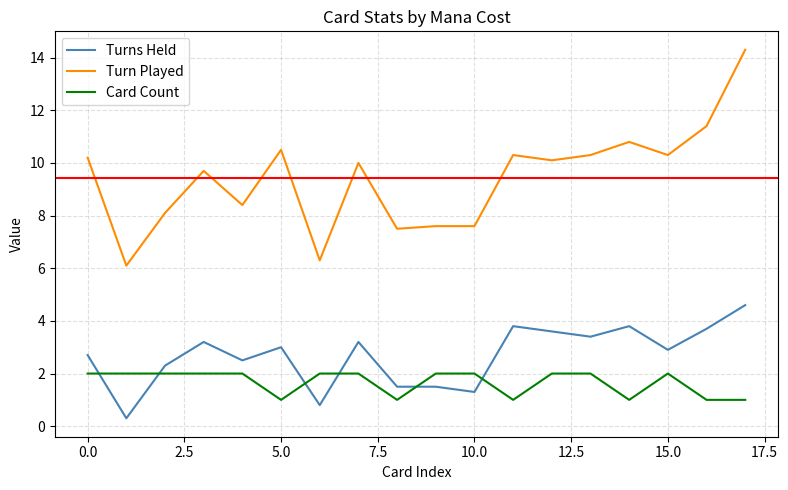

What is the difference between the maximum and minimum values in the Card Count series?

1.0